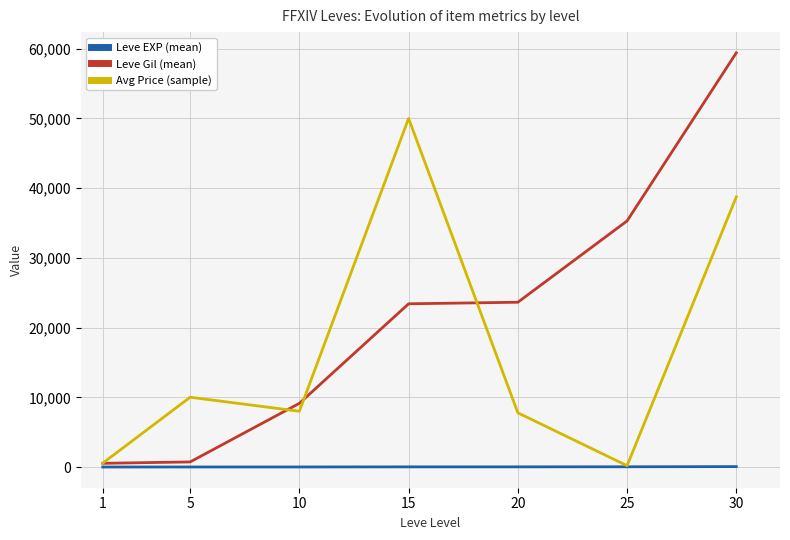

What is the sum of the Leve EXP (mean) values at 10 and 15?

30.0